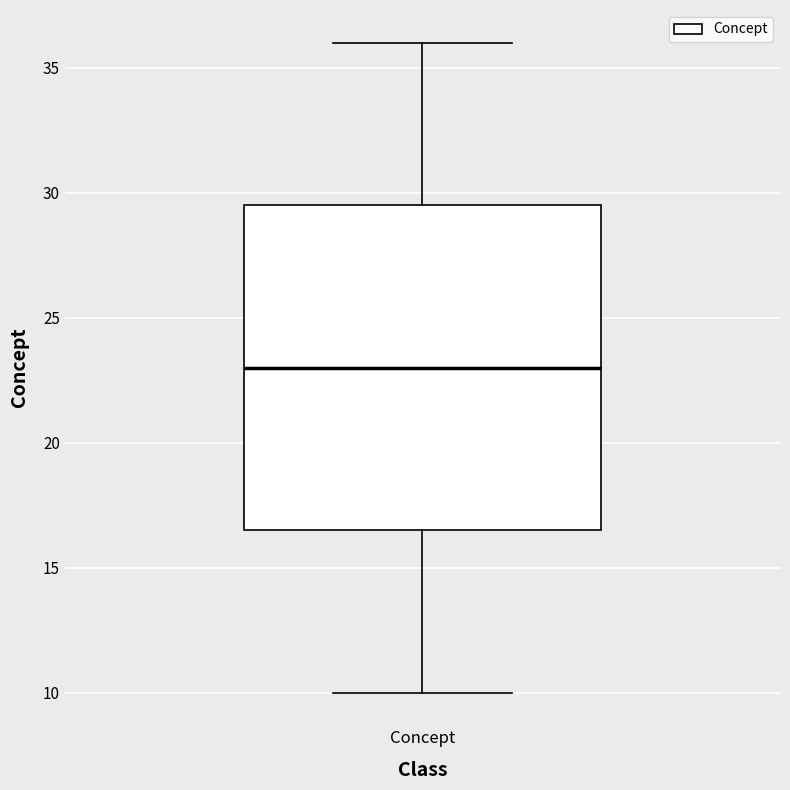

Transcribe this box plot: give where the median line is, the range the box spans, and where the two whiskers end, as read against the y-axis. The values are not printed on the chart, so give them approximately, as read against the axis.

median 23.0, box 16.5 to 29.5, whiskers 10.0 to 36.0